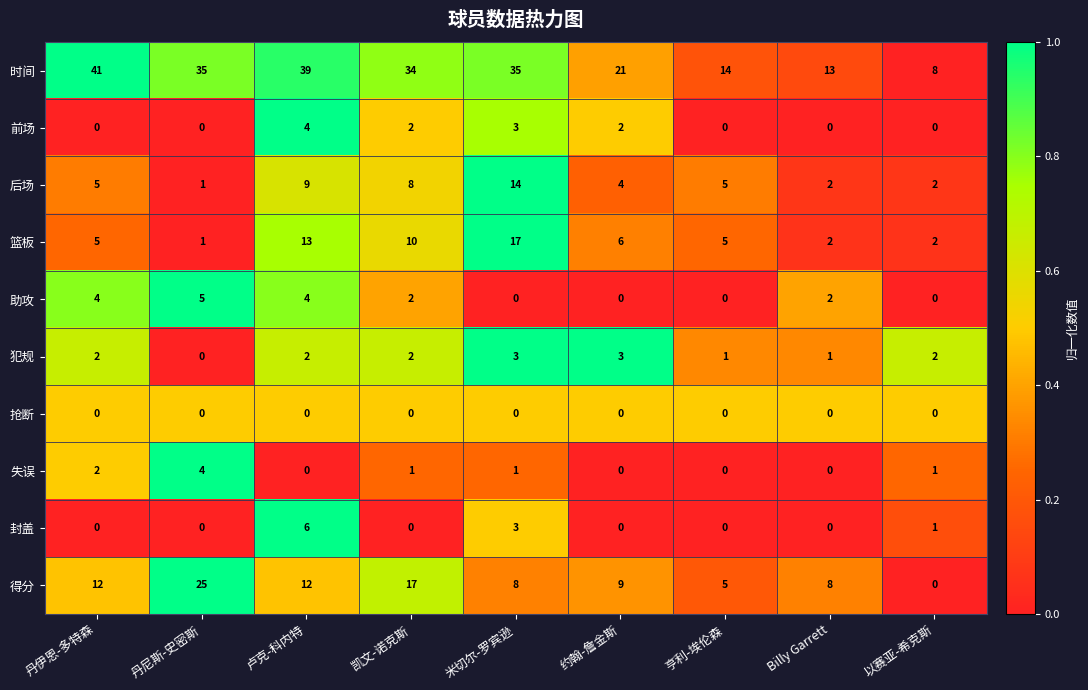

Which series has the widest spread of values?

时间